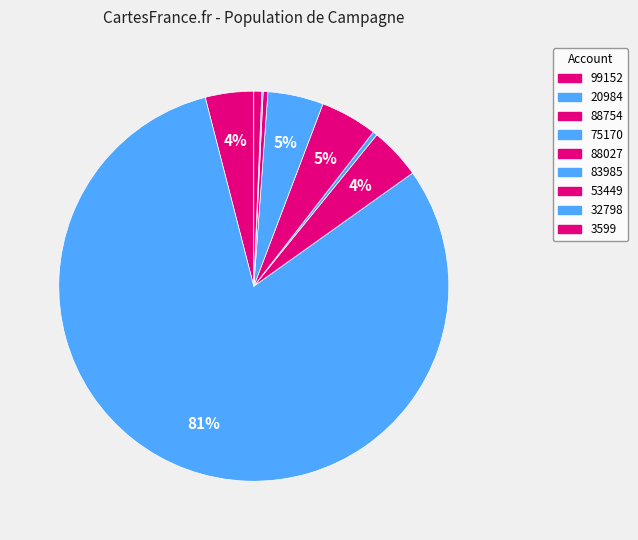

What is the smallest slice in the pie chart?

32798